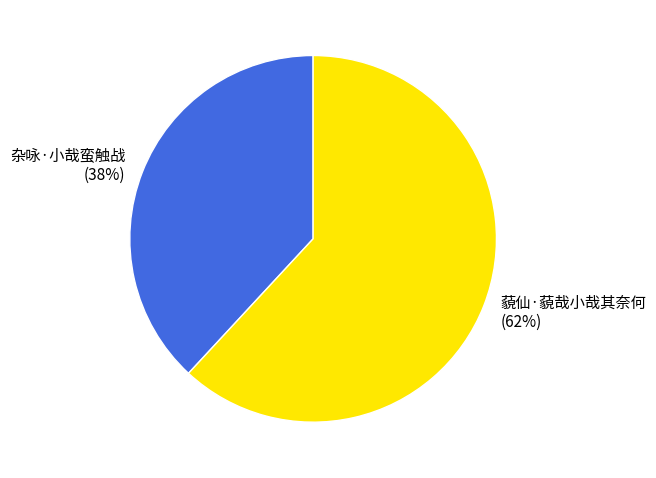

Which slice is the smallest?

杂咏·小哉蛮触战